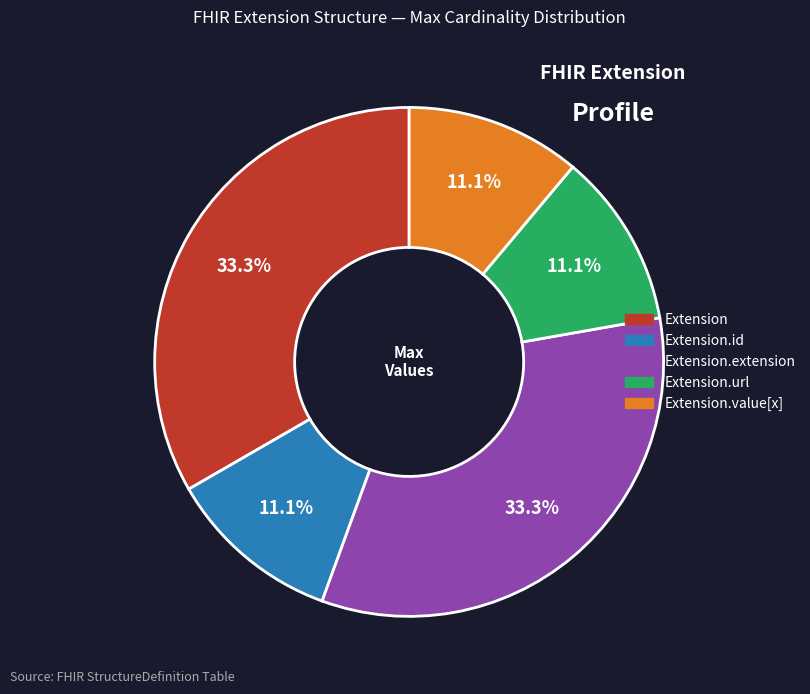

How many slices are in this pie chart?

5